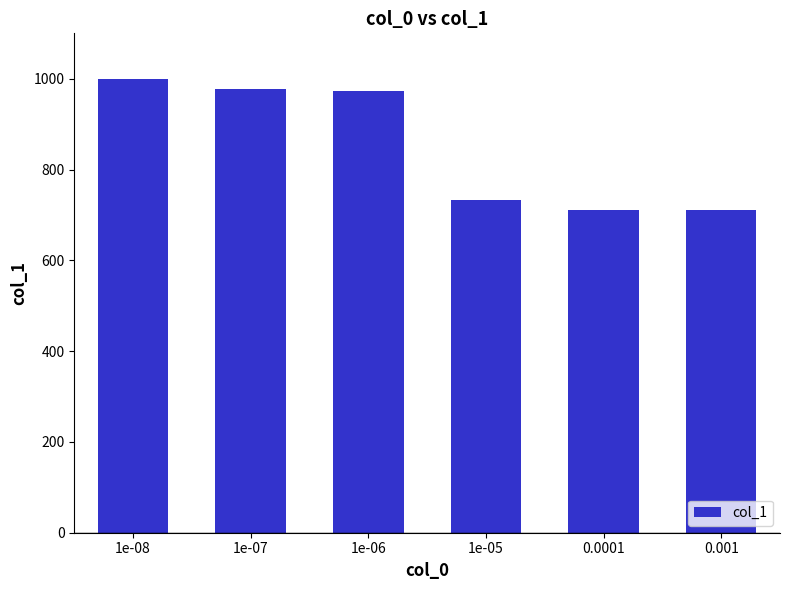

What is the greatest value displayed?

1000